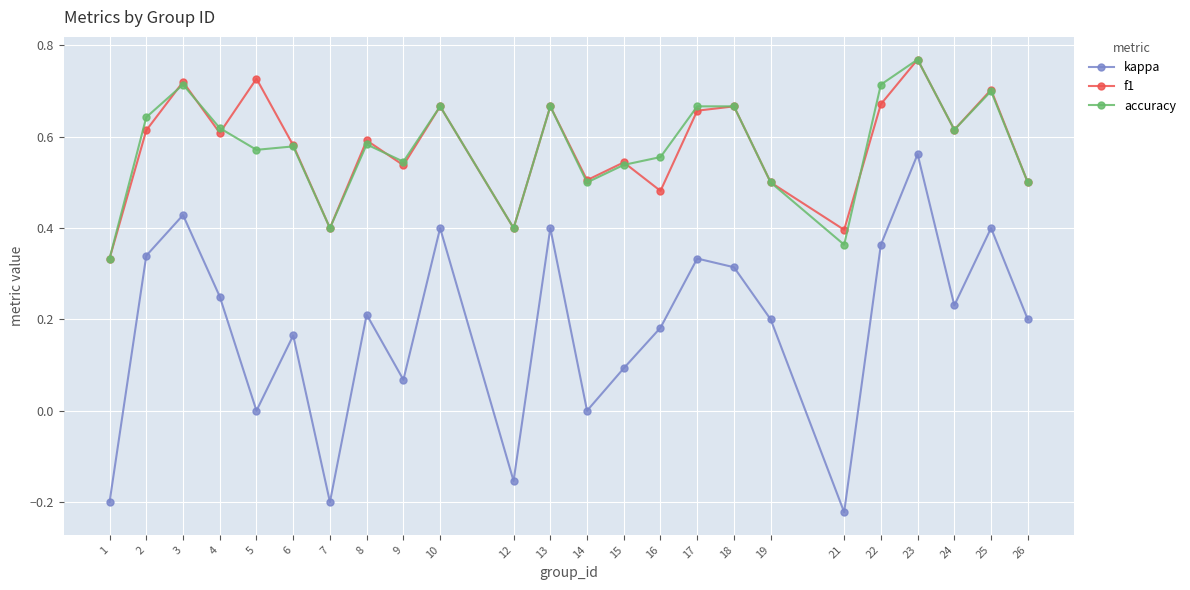

Which series has the largest range (max minus min)?

kappa